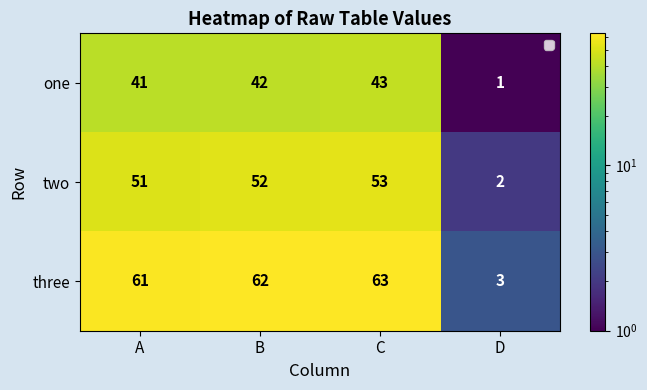

Count the number of data series in this chart.

3